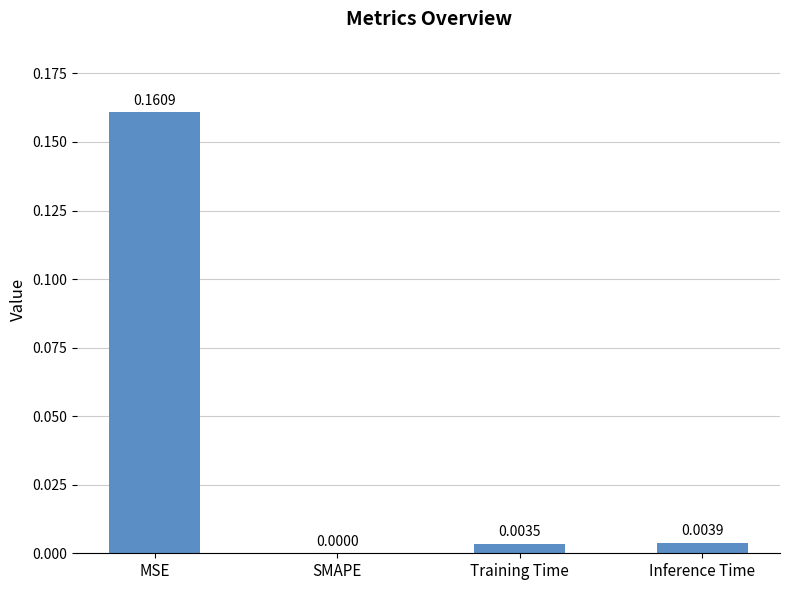

Between SMAPE and Inference Time, which is larger?

Inference Time